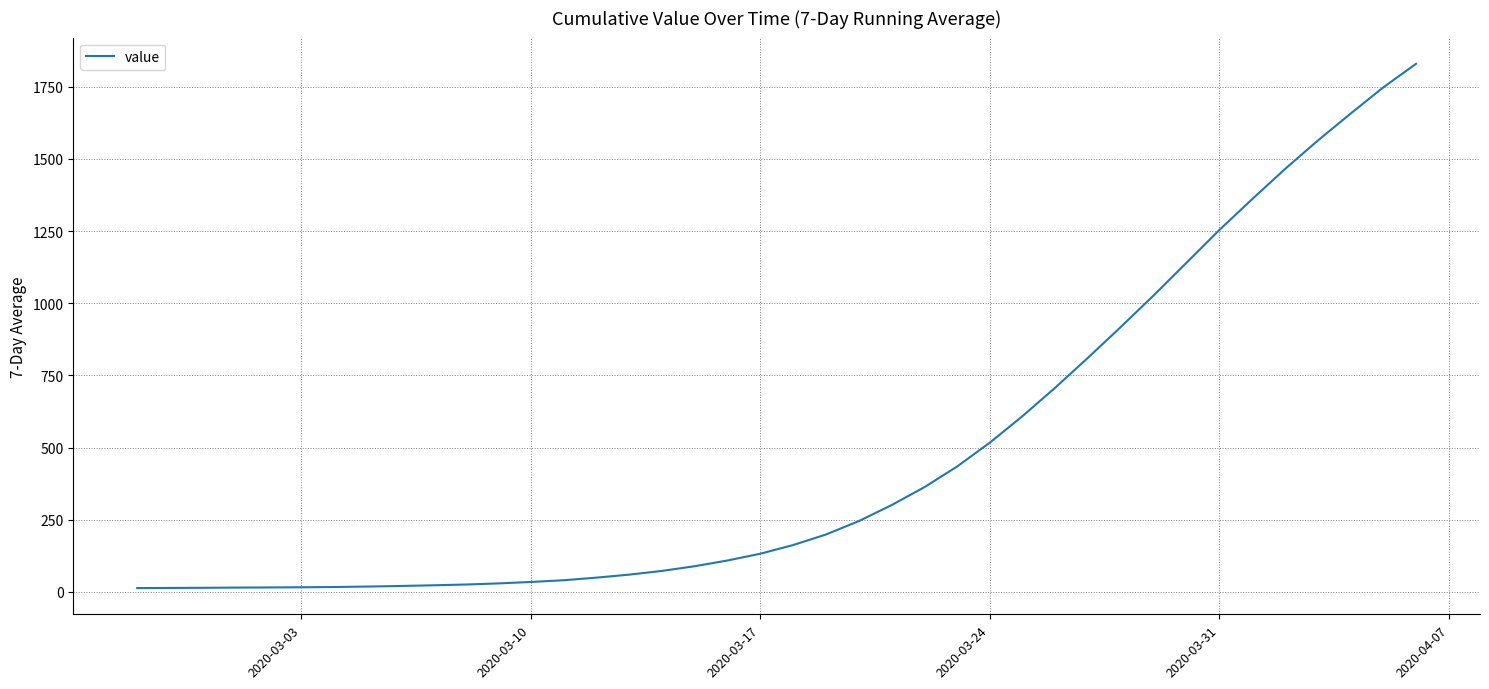

What is the maximum value shown in the chart?

1829.3